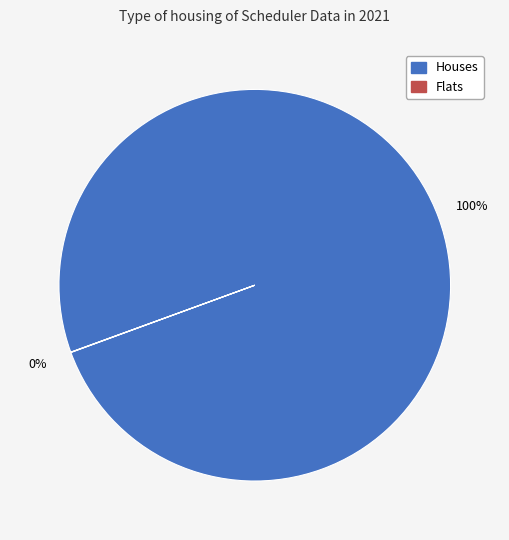

To the nearest percent, what is the average slice percentage?

50%